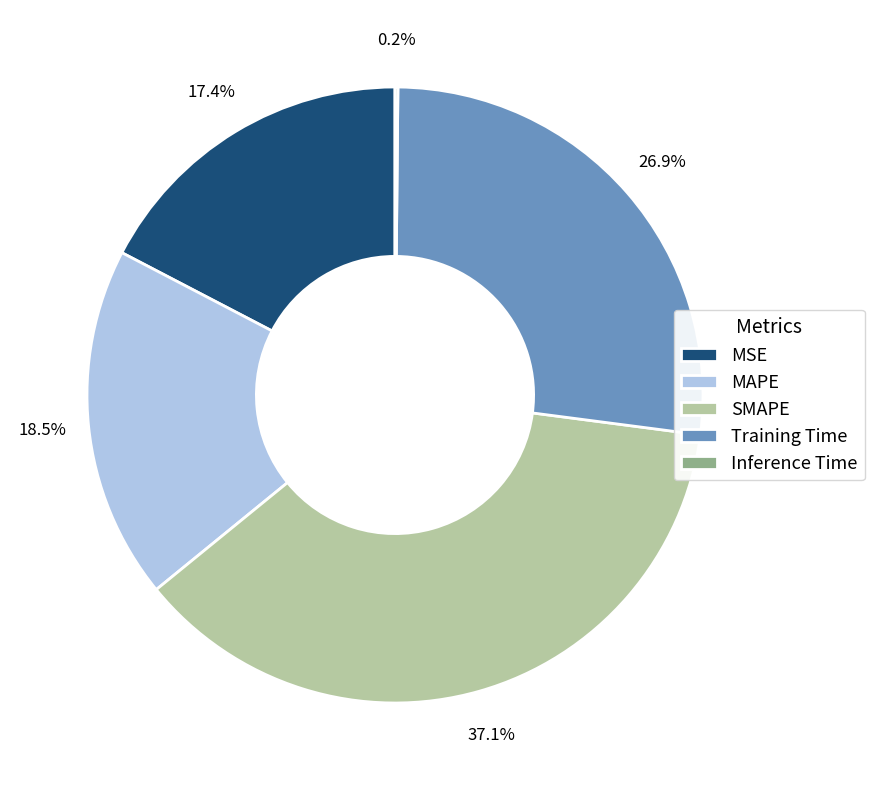

Is it true that SMAPE is 37% of the pie?

True